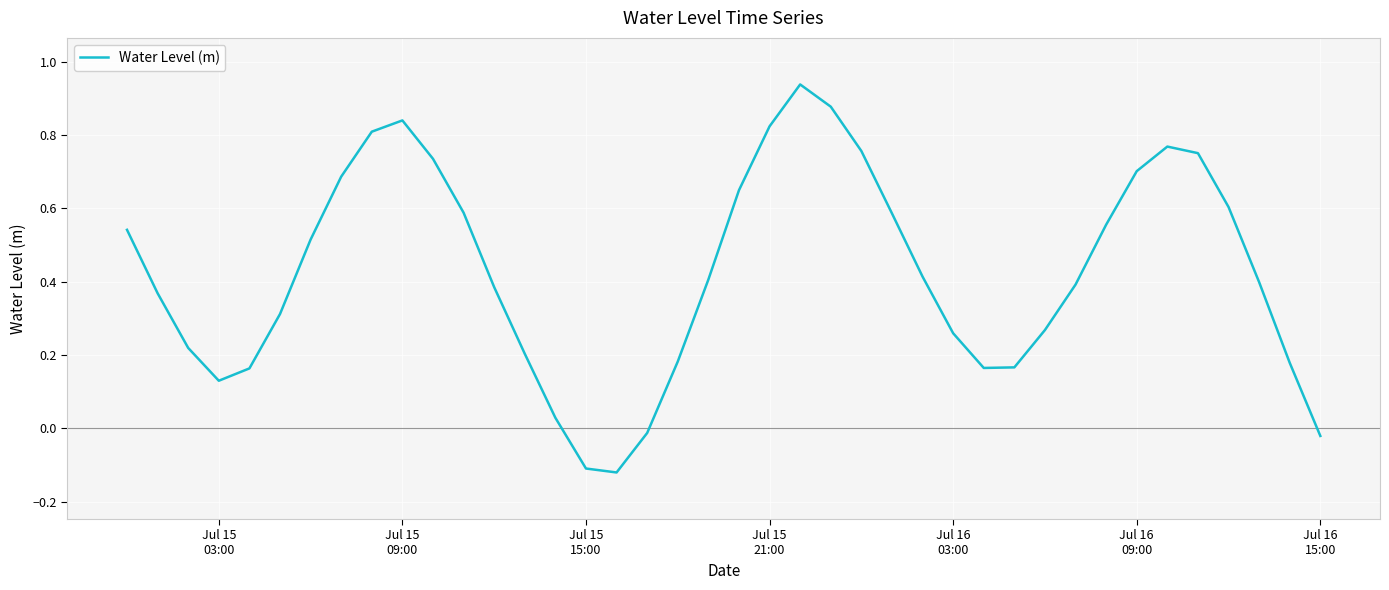

Does the chart have visible grid lines?

Yes